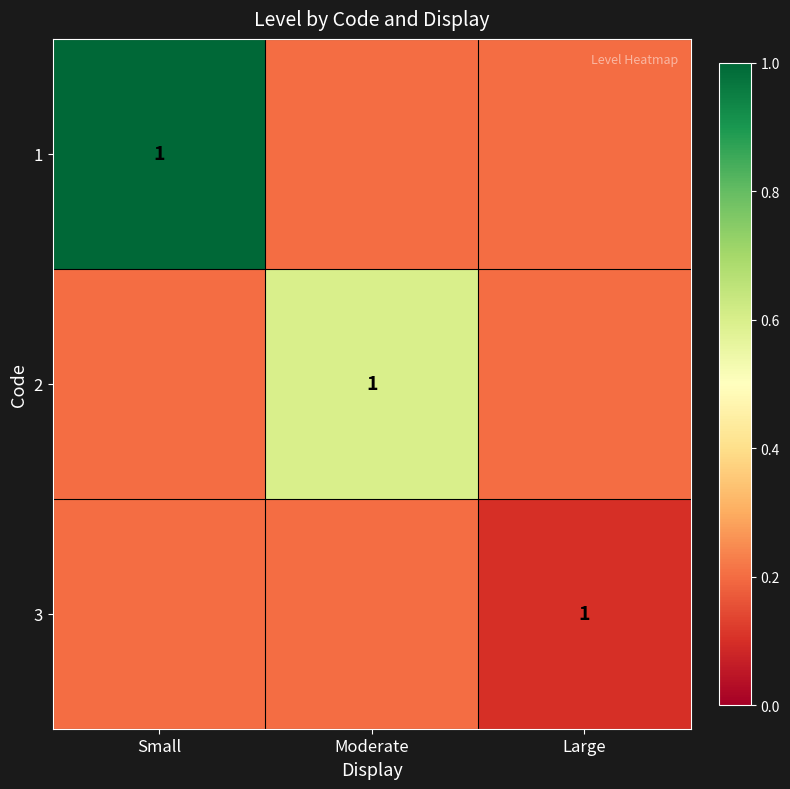

What is the difference between the highest and lowest values at Small?

0.8